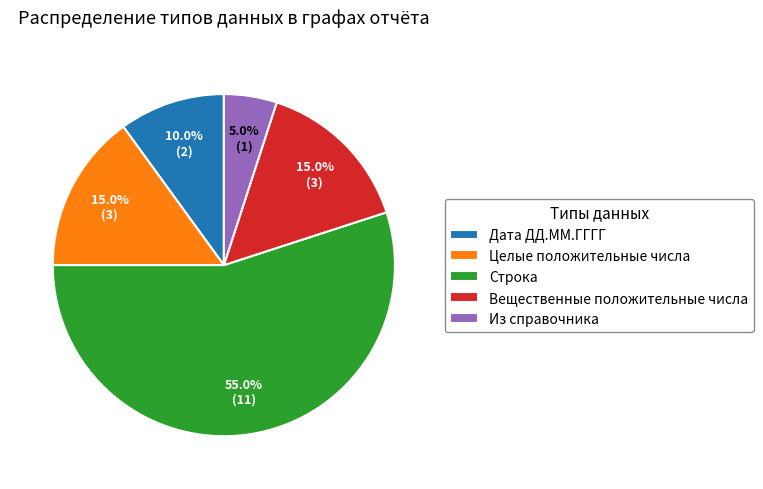

What is the largest slice in the pie chart?

Строка